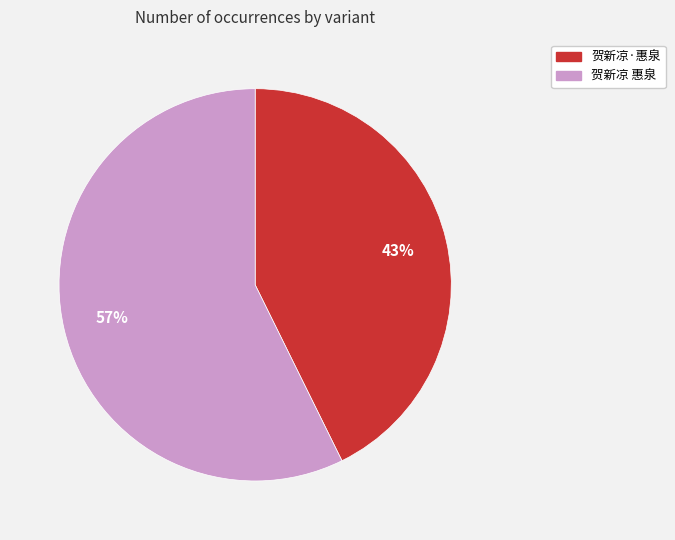

Is 贺新凉 惠泉 the majority of the pie?

Yes